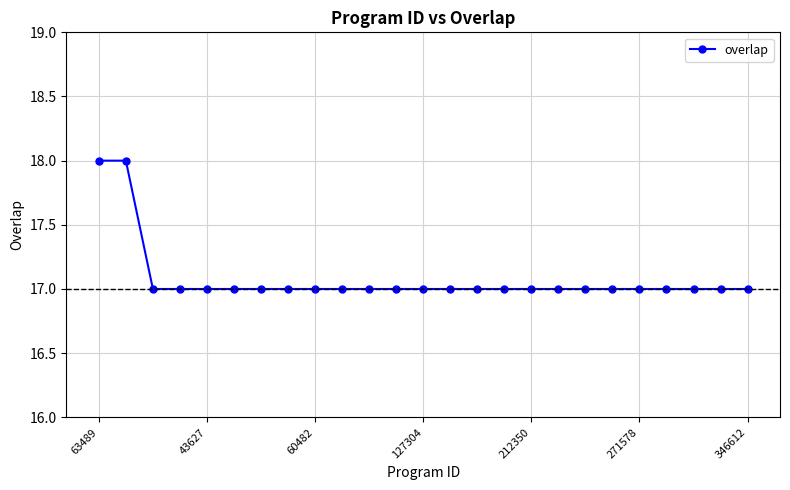

What is the value of the 21st point from the left?

17